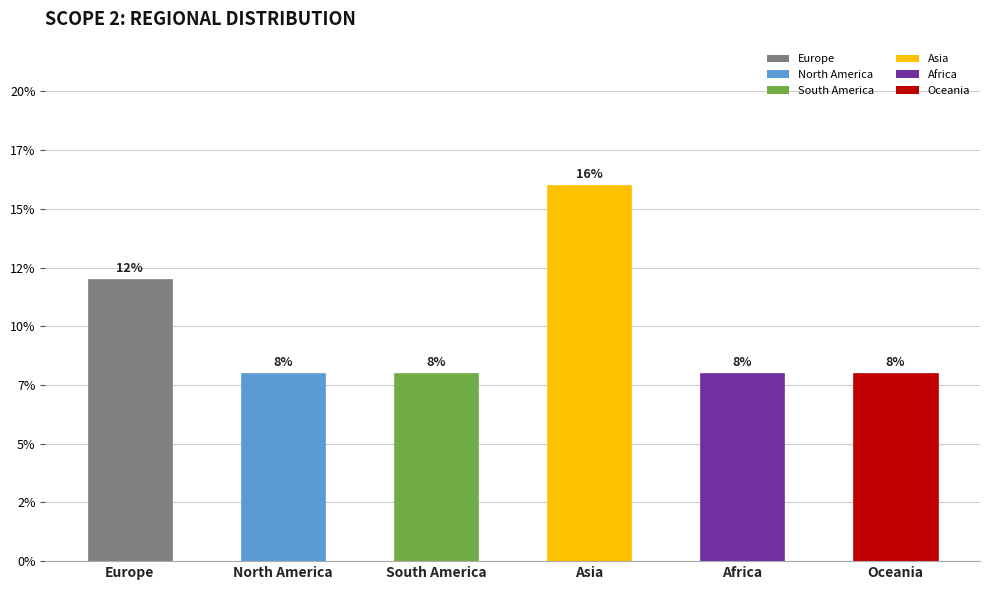

What is the change in value from Europe to Africa?

-4